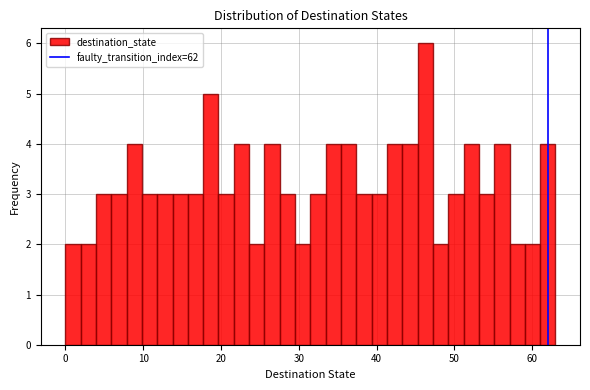

Read against the x-axis, roughly where is the centre of the tallest bar?

46